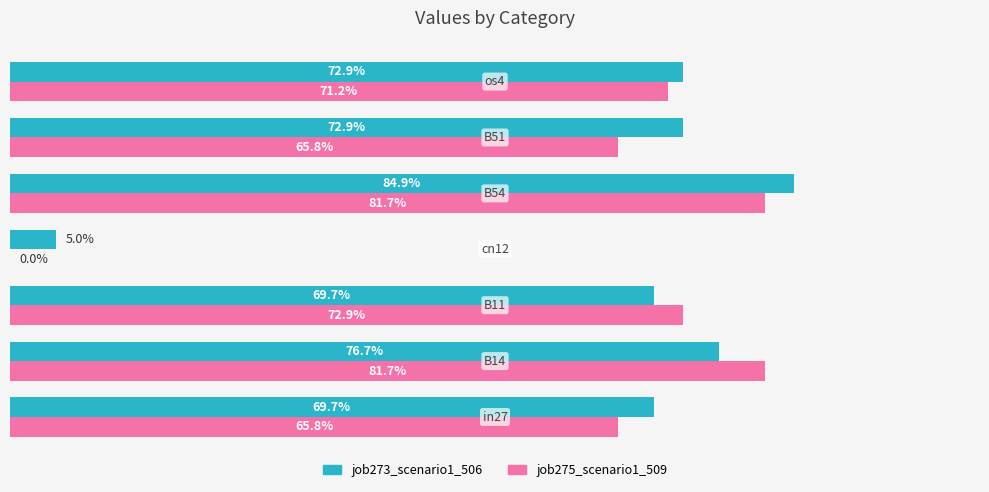

What are all the series names shown in the legend?

job273_scenario1_506, job275_scenario1_509